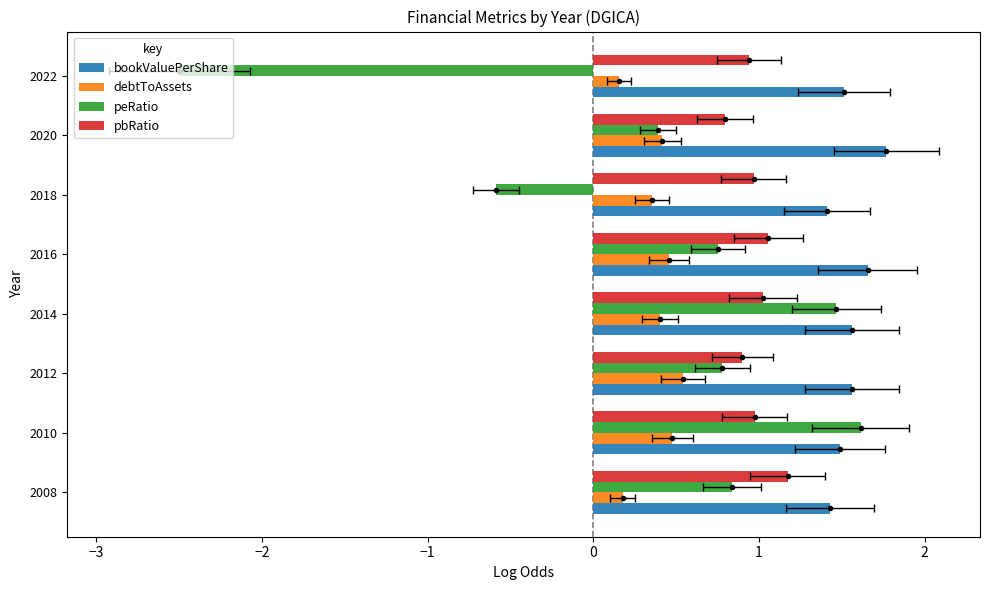

What is the difference between the second highest and second lowest values in the debtToAssets series?

0.3